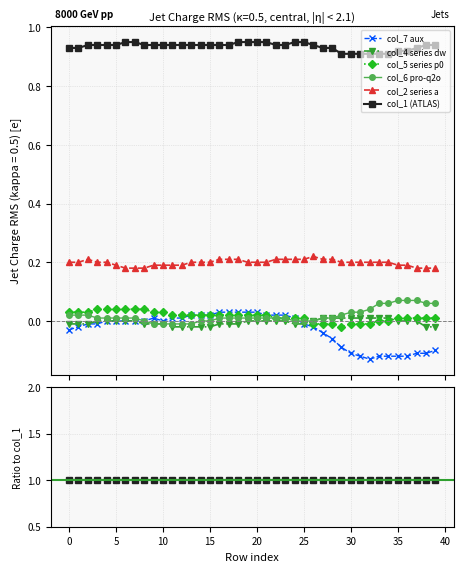

What is the spread (max minus min) of values at 32?

1.1